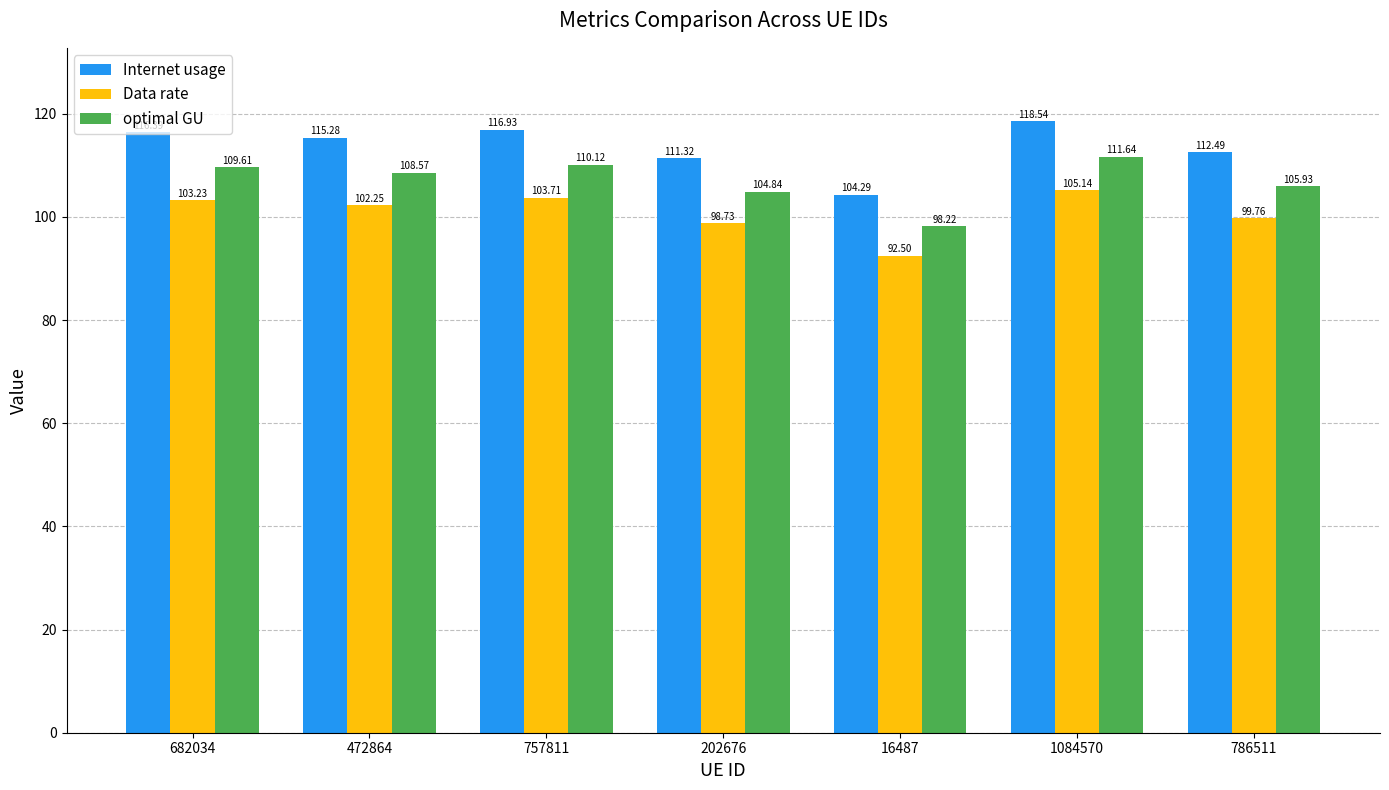

What is the greatest value displayed?

118.5